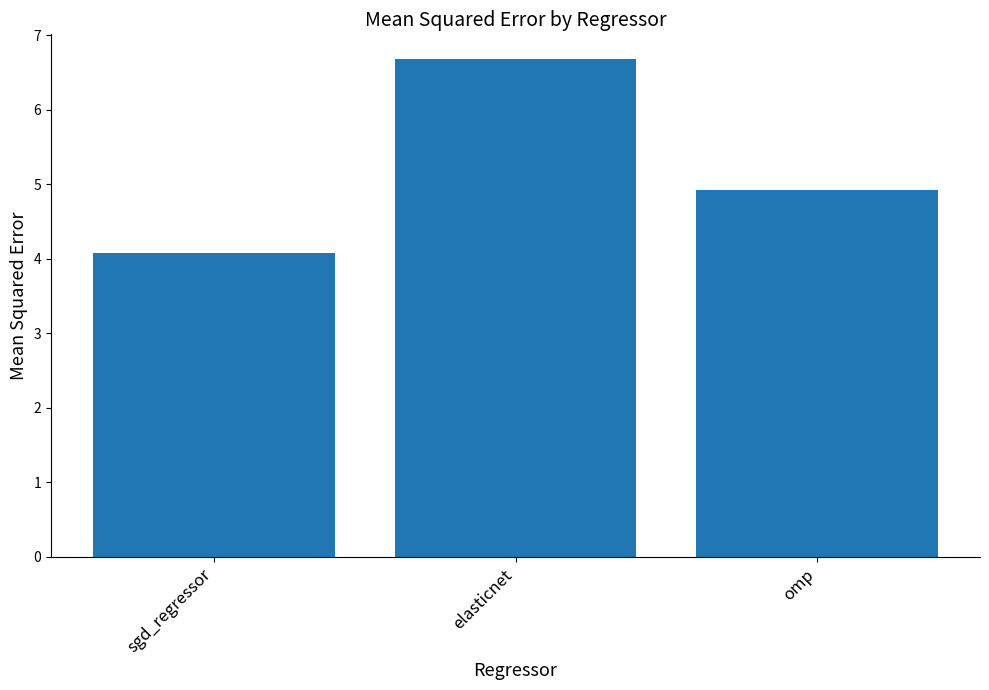

What is the approximate value at omp?

4.9